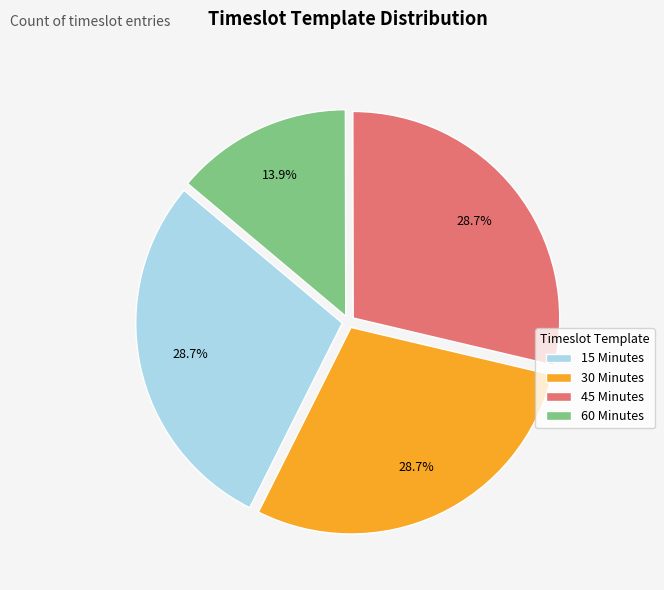

Count the number of slices in the pie.

4